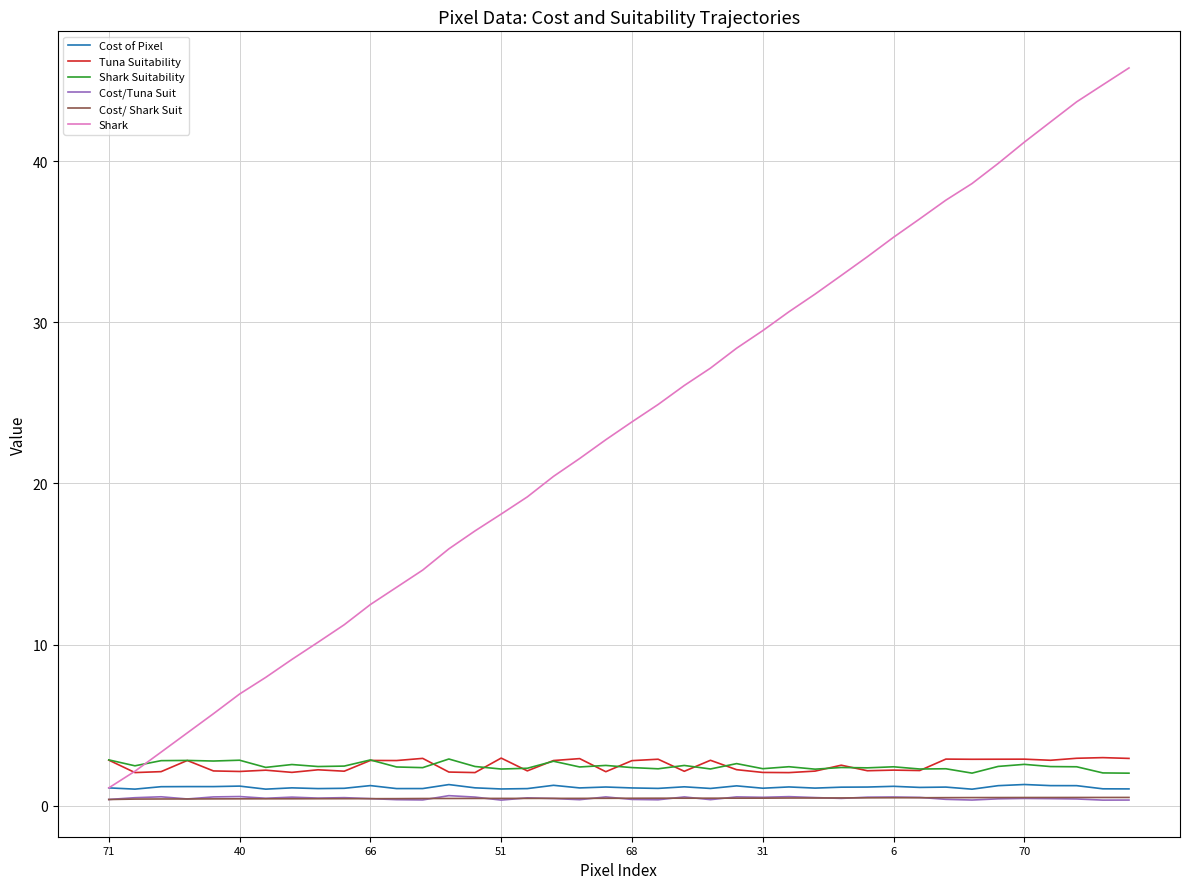

Which series has the largest total across all categories?

Shark